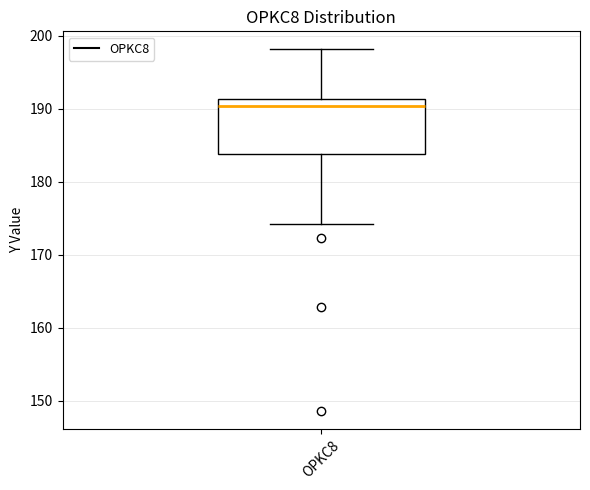

Read this box plot against the y-axis: the position of the median line, the range covered by the box, and the ends of both whiskers. The values are not printed on the chart, so give them approximately, as read against the axis.

median 190, box 184 to 191, whiskers 174 to 198